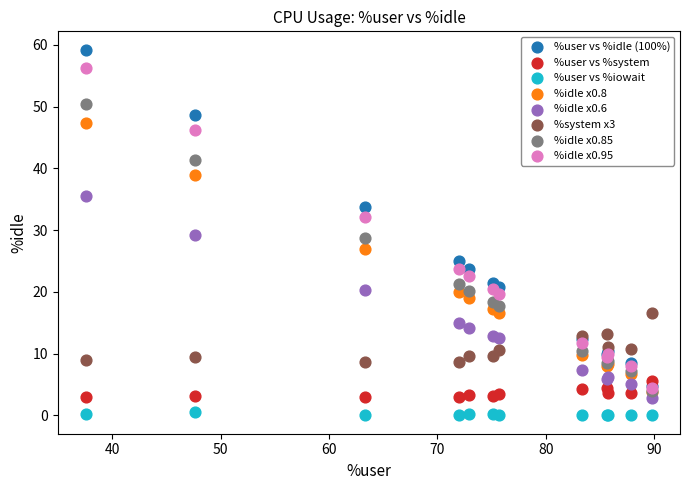

Which series has the largest Y range (max minus min)?

%user vs %idle (100%)